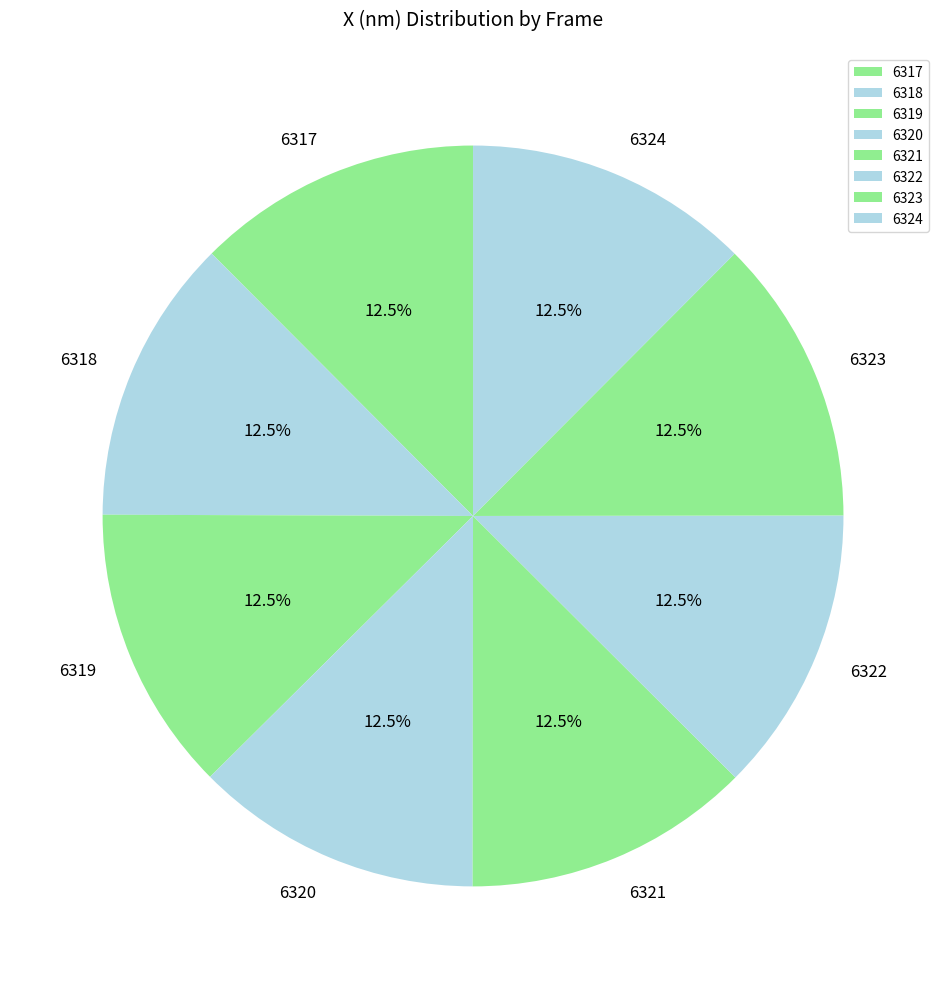

What is the ratio of the value at 6318 to the value at 6317?

1.0